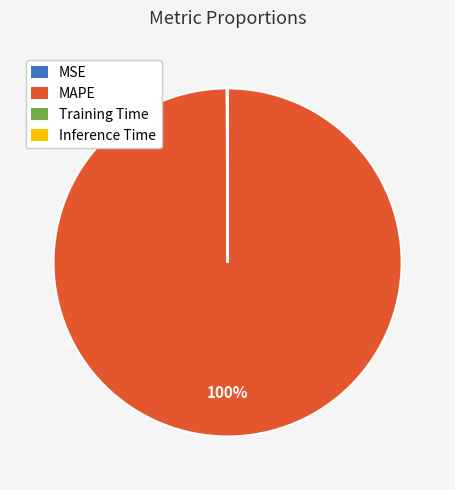

To the nearest percent, what is the difference between the largest and smallest slice percentages?

100%